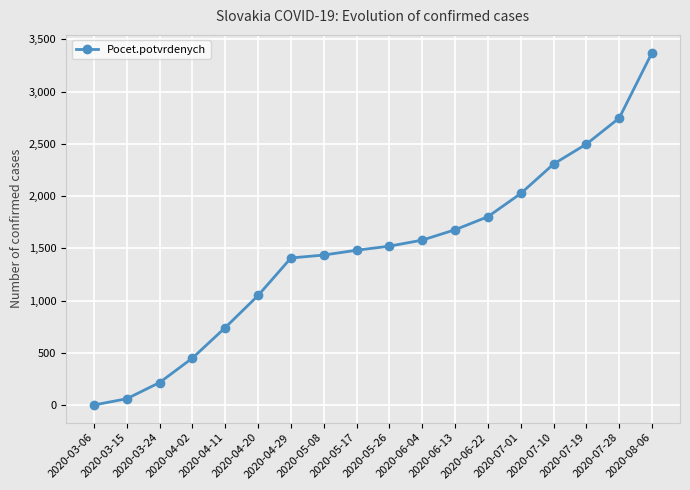

What is the maximum value shown in the chart?

3374